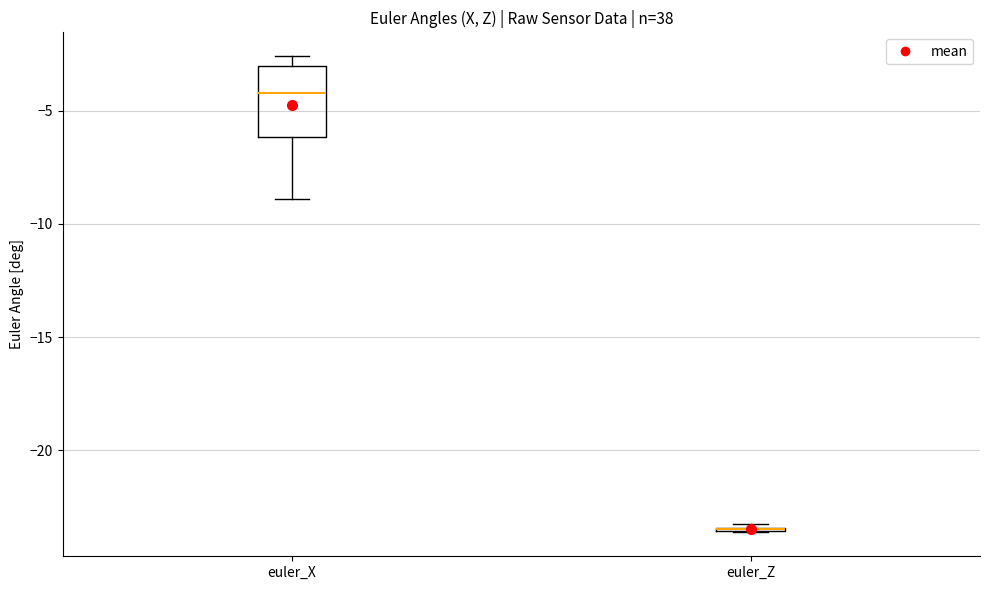

Reading left to right, read every box against the y-axis: the position of its median line, the range the box covers, and the ends of its whiskers. The values are not printed on the chart, so give them approximately, as read against the axis.

euler_X: median -4.0, box -6.0 to -3.0, whiskers -9.0 to -2.5
euler_Z: box collapsed to a line at -23.5, whiskers -23.5 to -23.5